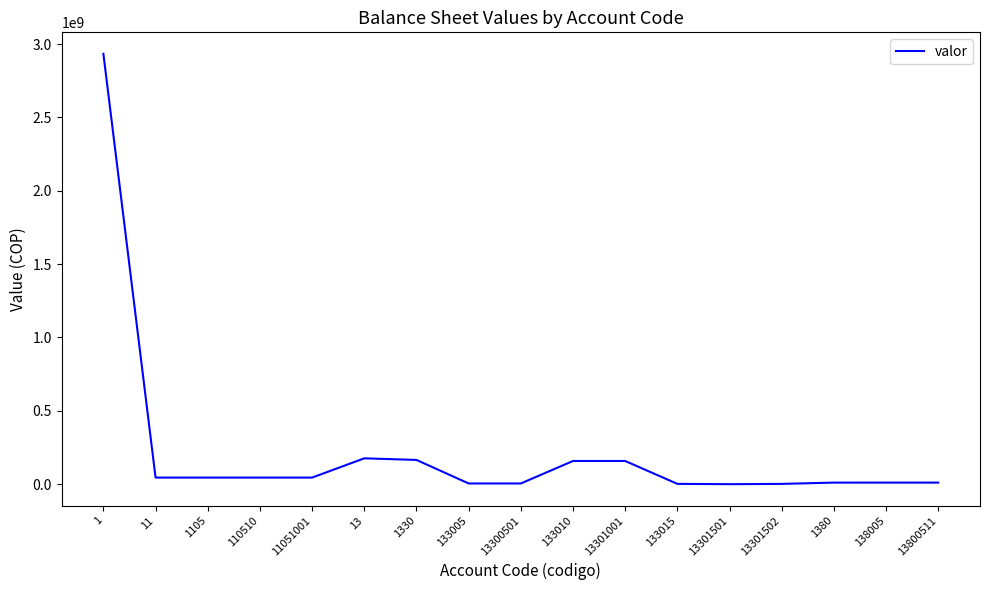

The value at 13 is 176240406.0. True or false?

True